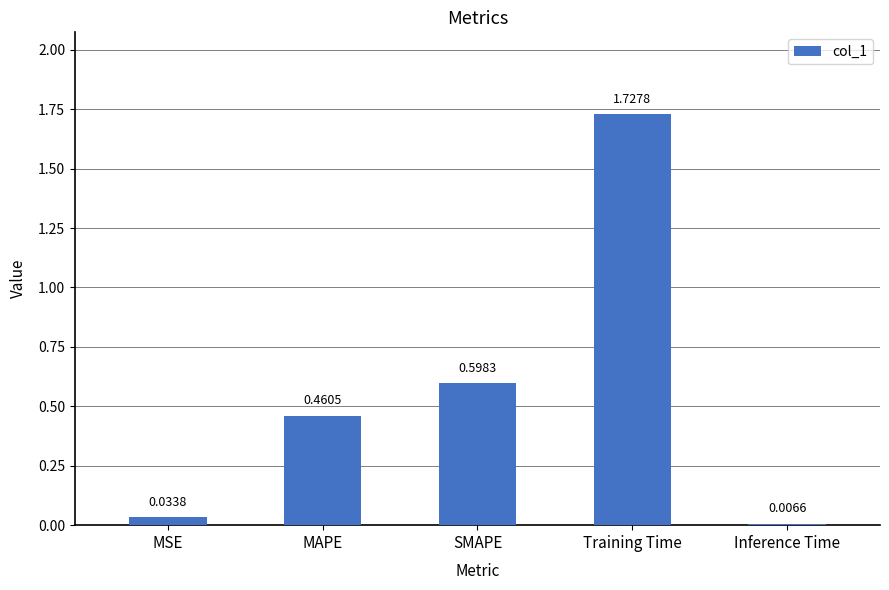

What is the sum of the values at SMAPE and Training Time?

2.3